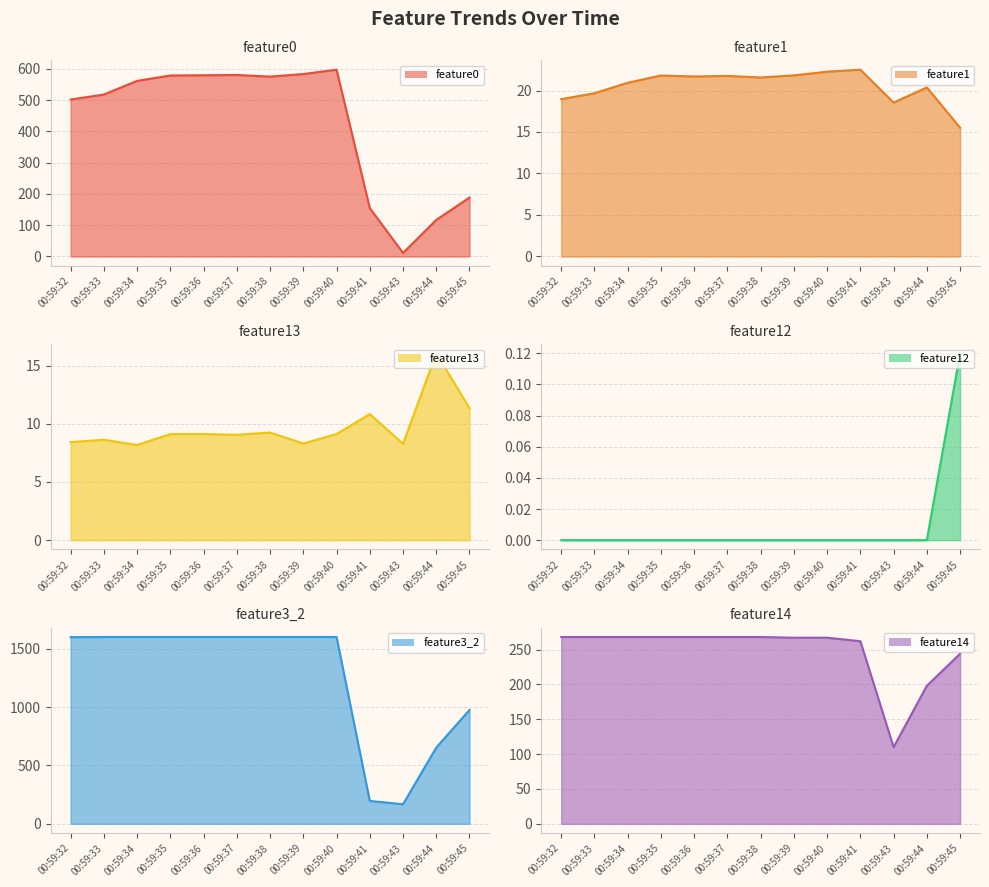

Count the number of categories in the chart.

13